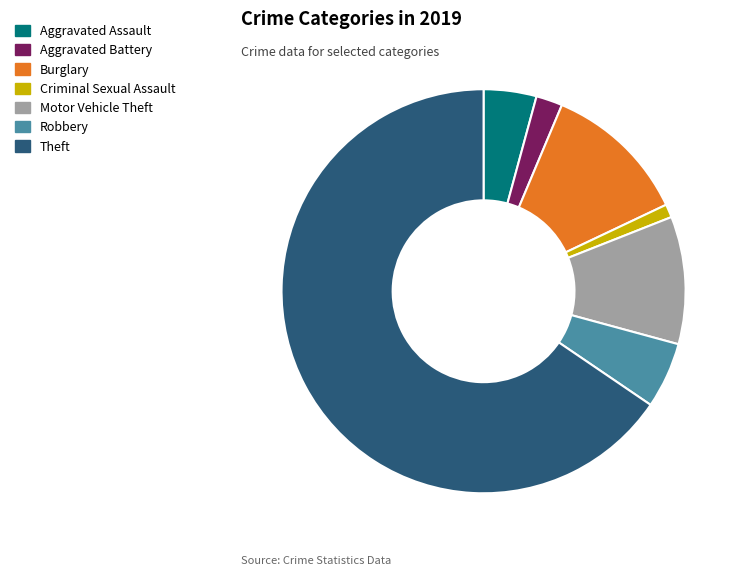

How many segments does this pie chart have?

7